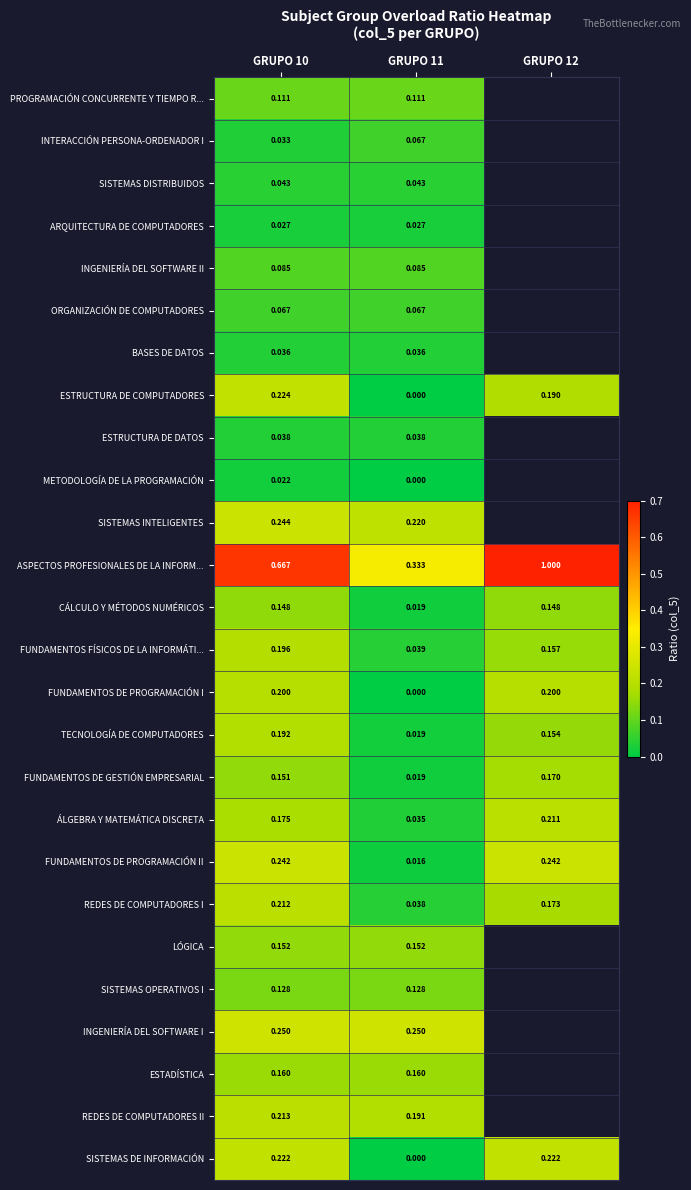

At which category is the sum across all series the highest?

GRUPO 10